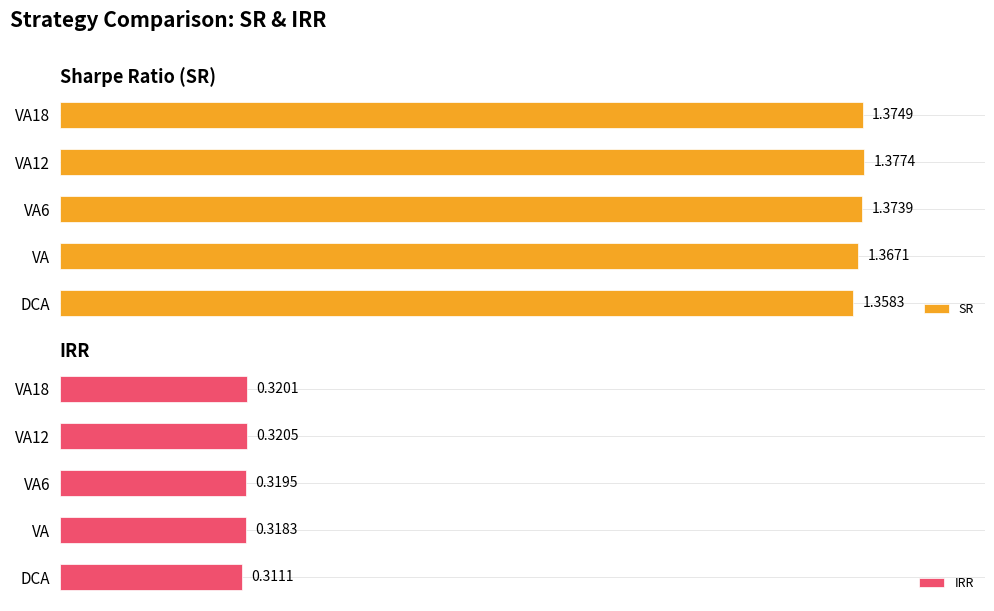

What is the sum of all IRR values?

1.6